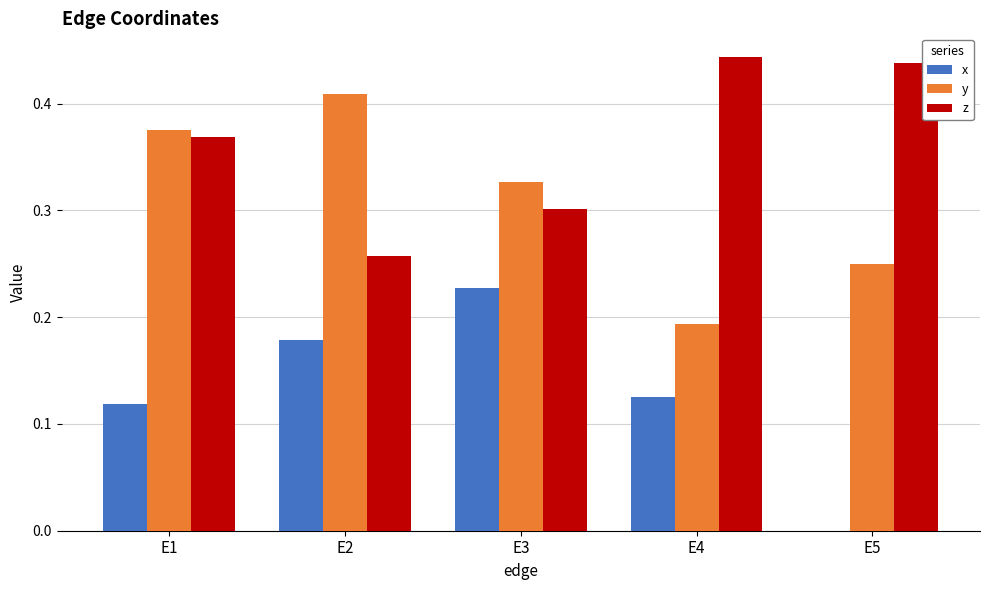

Between E1 and E2, which series saw the biggest shift?

z